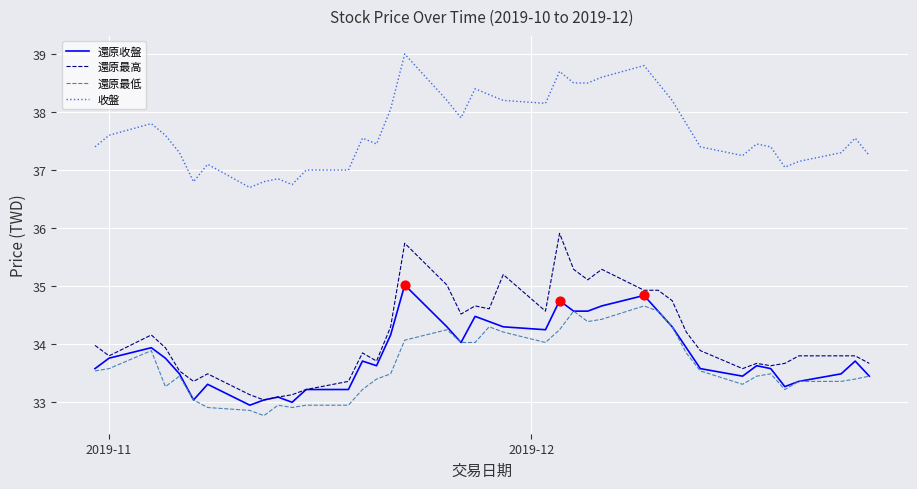

Which series has the largest total across all categories?

收盤